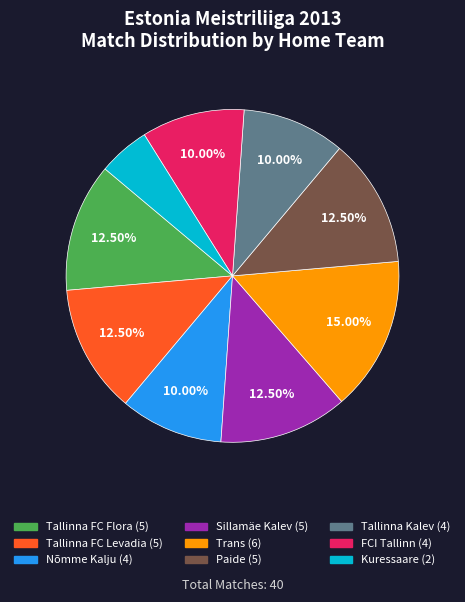

Is Sillamäe Kalev the majority of the pie?

No